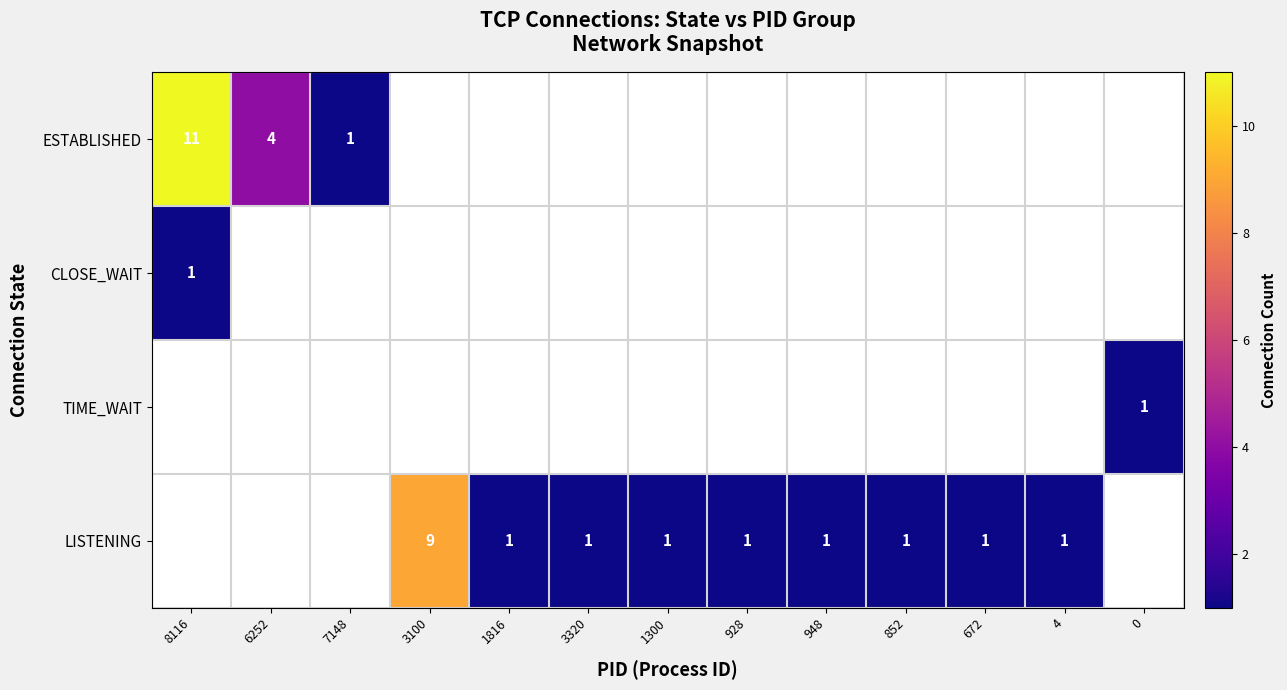

Is it true that LISTENING equals 15 at 3100?

False